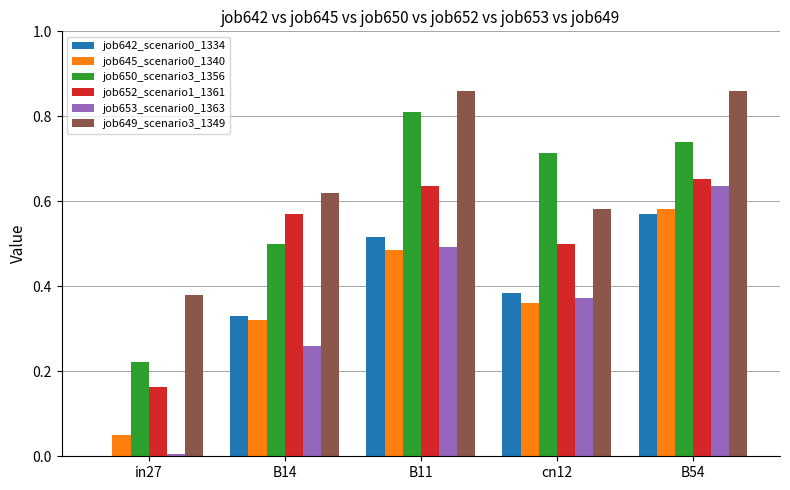

What is the sum of all job645_scenario0_1340 values?

1.8